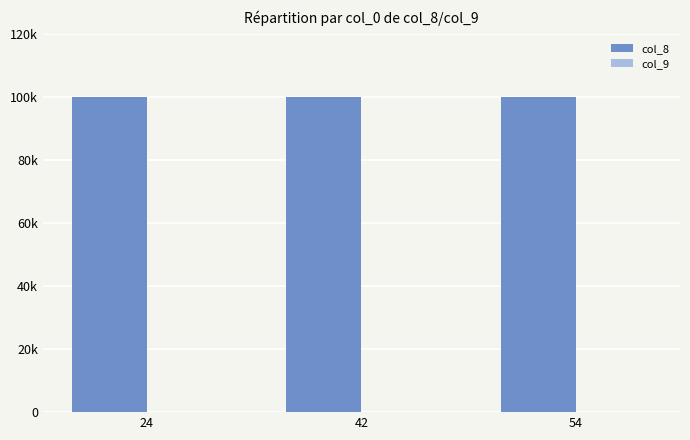

Reading right to left, extract all data points from this chart.

col_8: 54=100000	42=100000	24=100000
col_9: 54=0	42=0	24=0